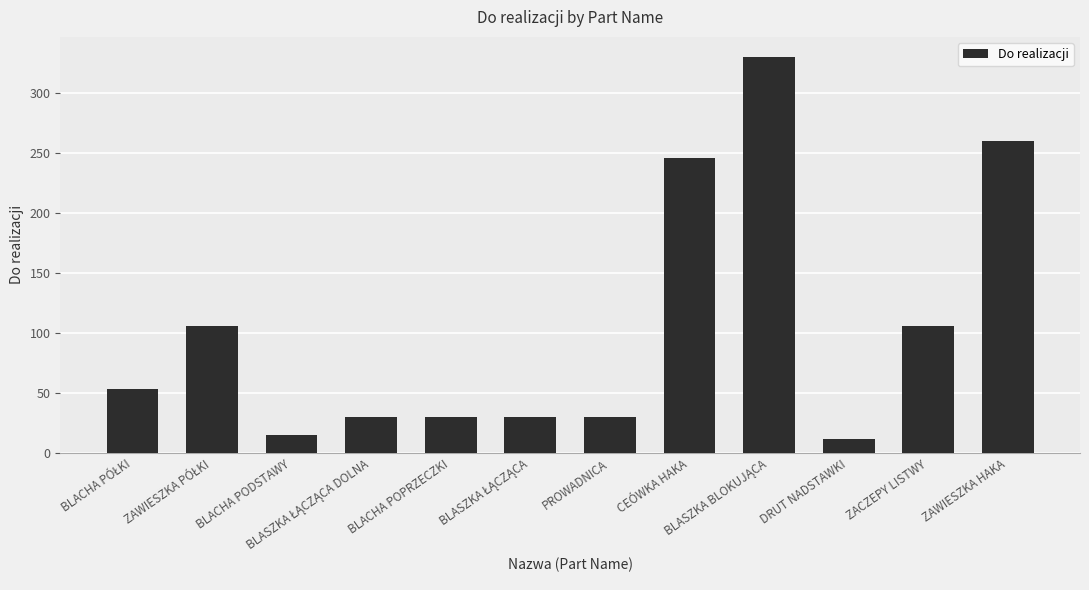

How many categories are shown in the chart?

12